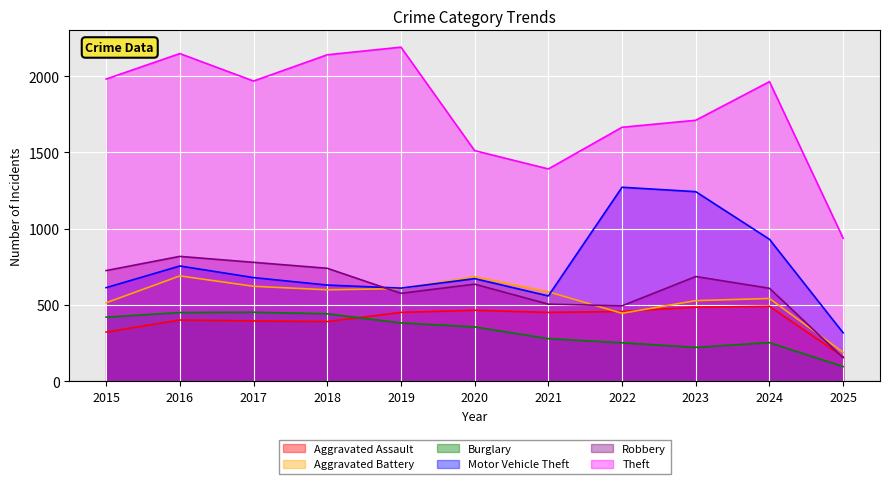

What is the sum of the Motor Vehicle Theft values at 2018 and 2015?

1245